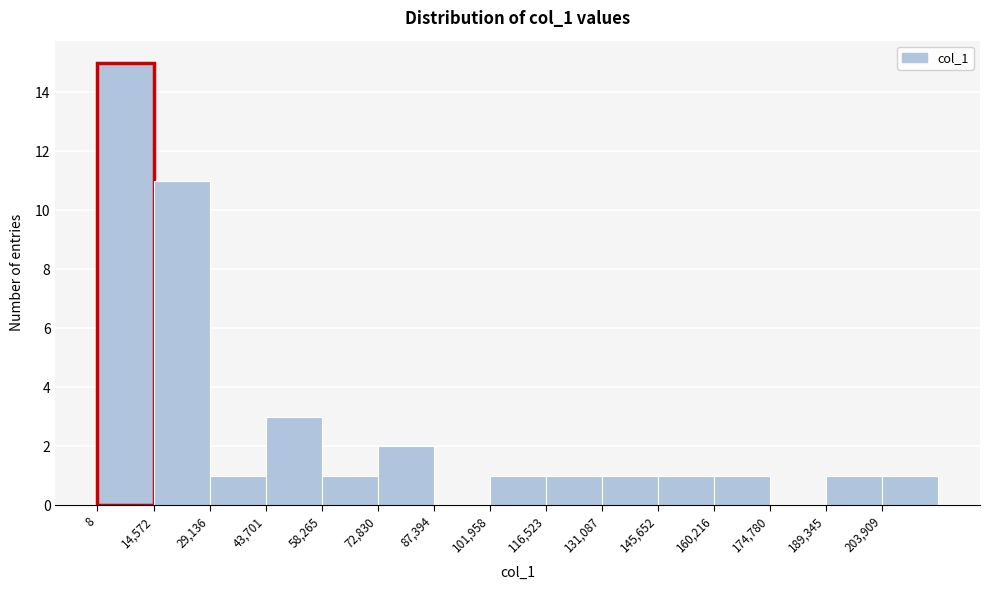

How tall is the bar that spans 132000 to 146000 on the x-axis? Neither the bar edges nor the heights are printed on the chart, so give them approximately, as read against the axes.

1